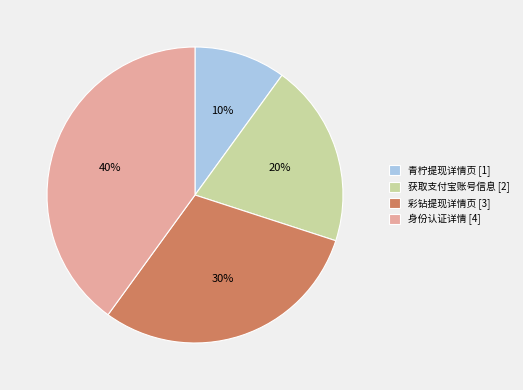

Which has a higher value, 身份认证详情 or 彩钻提现详情页?

身份认证详情